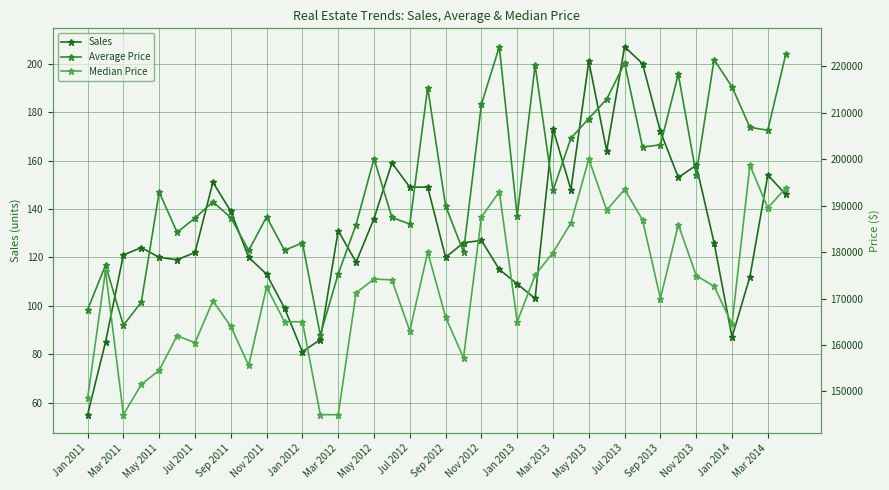

Which category has the highest value in the Sales series?

Jul 2013